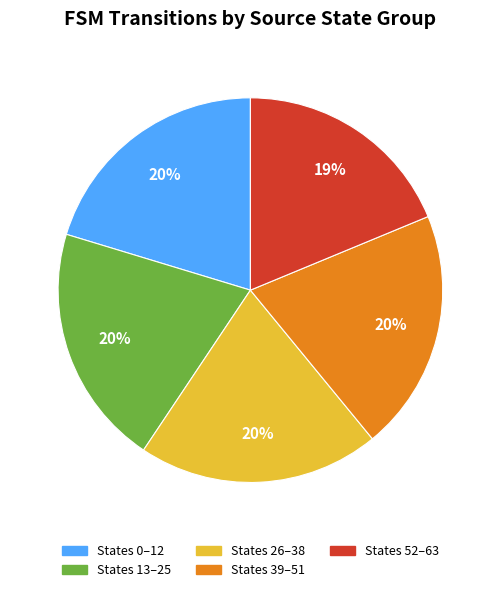

How many slices are in this pie chart?

5